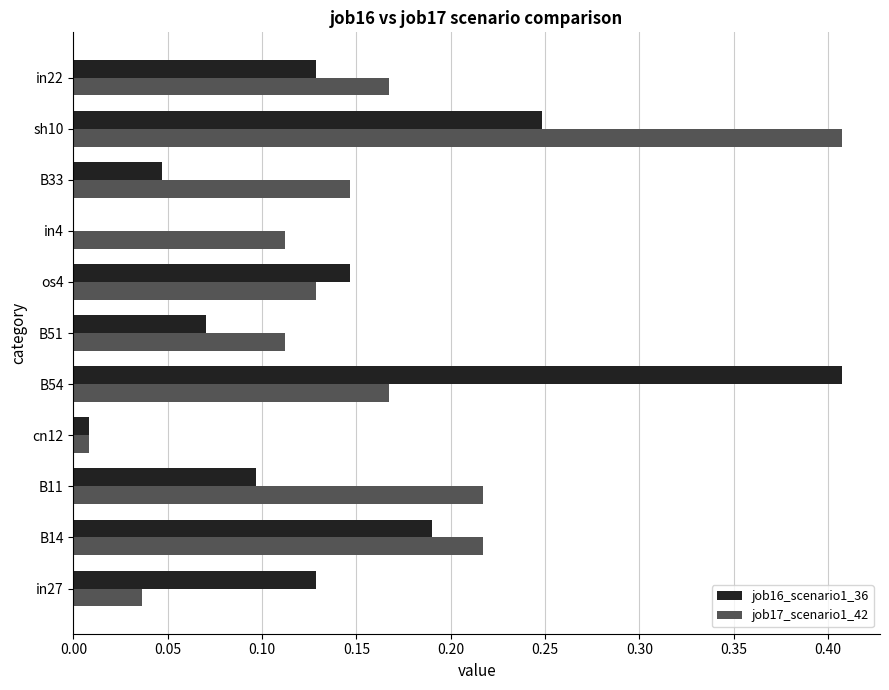

How many values in the job16_scenario1_36 series exceed 0?

10